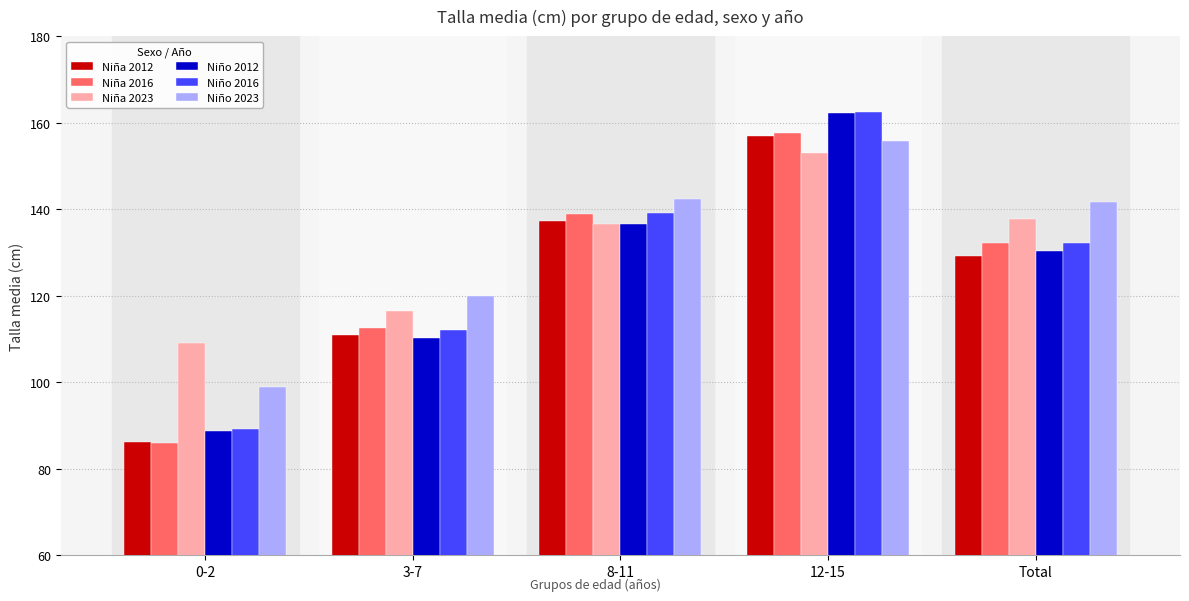

What is the sum of all Niña 2023 values?

652.5